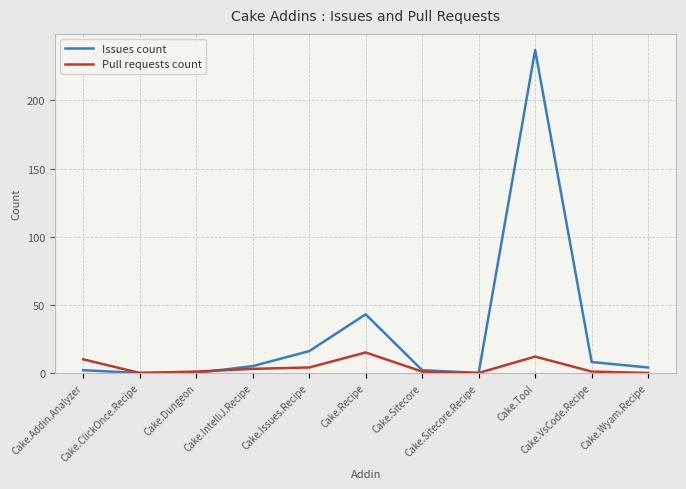

Reading left to right, what are all the values shown in this chart?

Issues count: 2	0	0	5	16	43	2	0	237	8	4
Pull requests count: 10	0	1	3	4	15	1	0	12	1	0